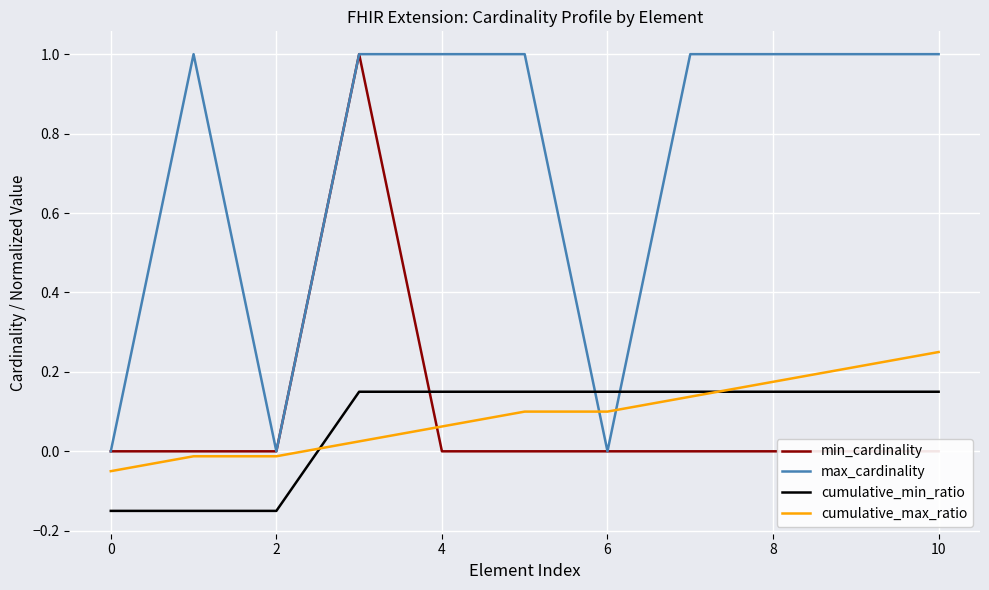

What are all the series names shown in the legend?

min_cardinality, max_cardinality, cumulative_min_ratio, cumulative_max_ratio